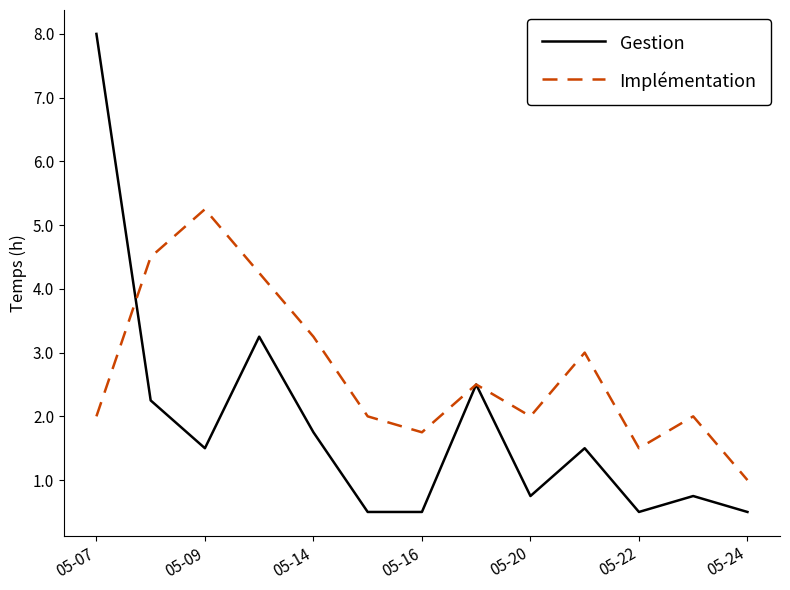

What is the lowest value of the Gestion series?

0.5